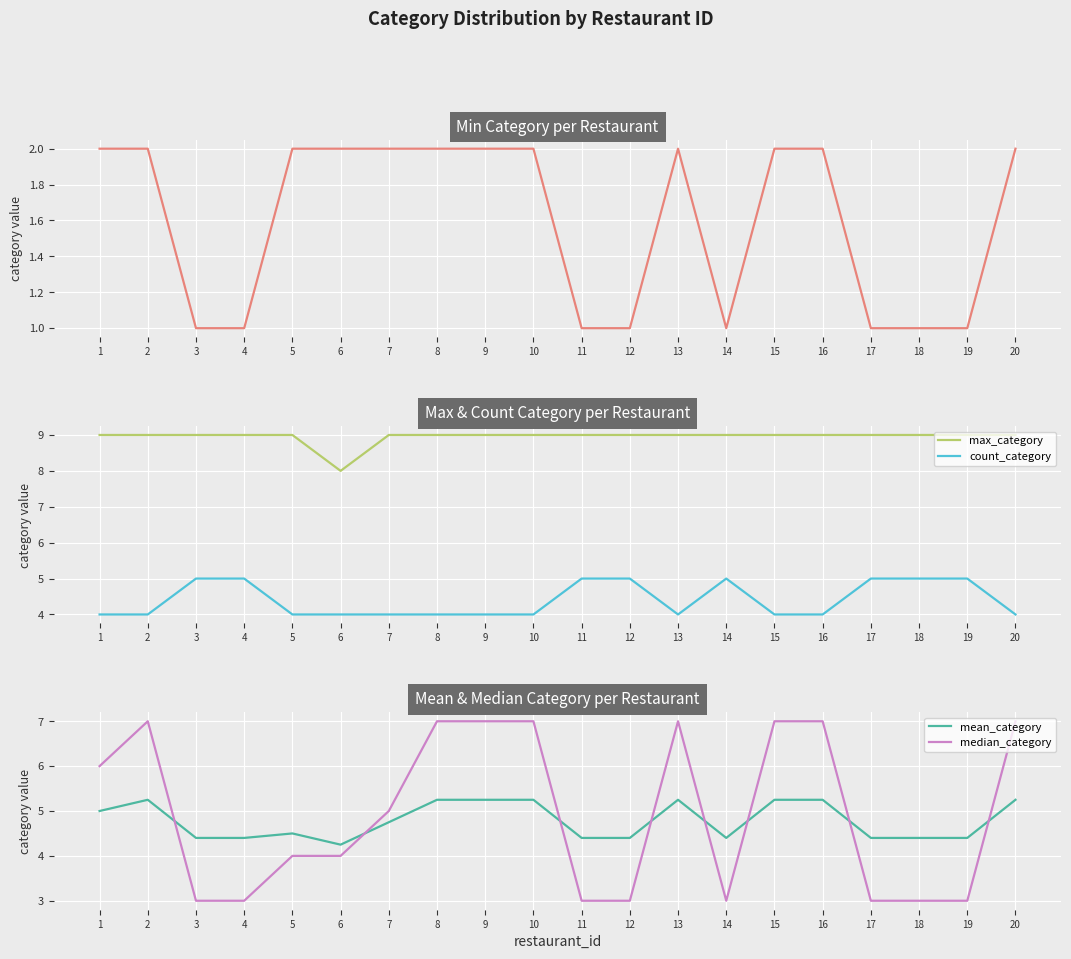

Is it true that max_category equals 9 at 17?

True